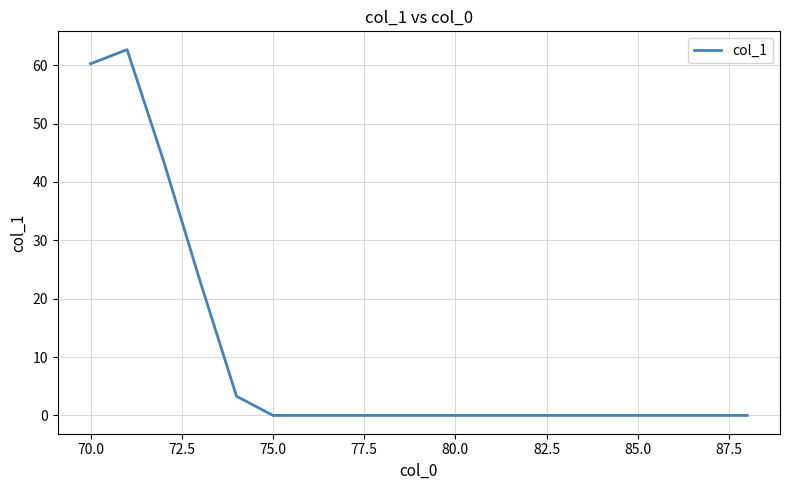

What is the difference between the maximum and minimum values?

62.7